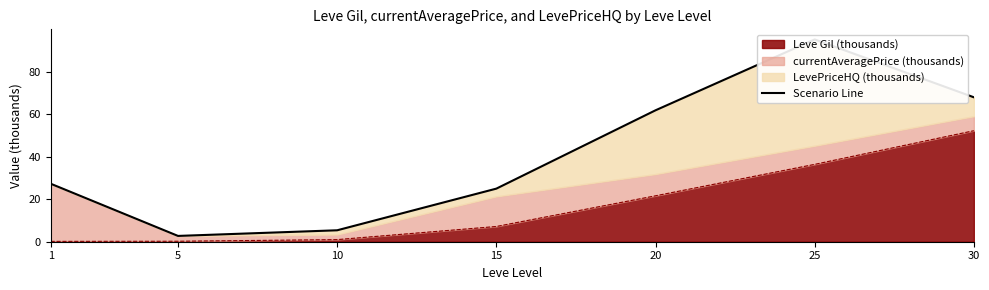

True or false: the data has more than 2 interior local peaks.

False